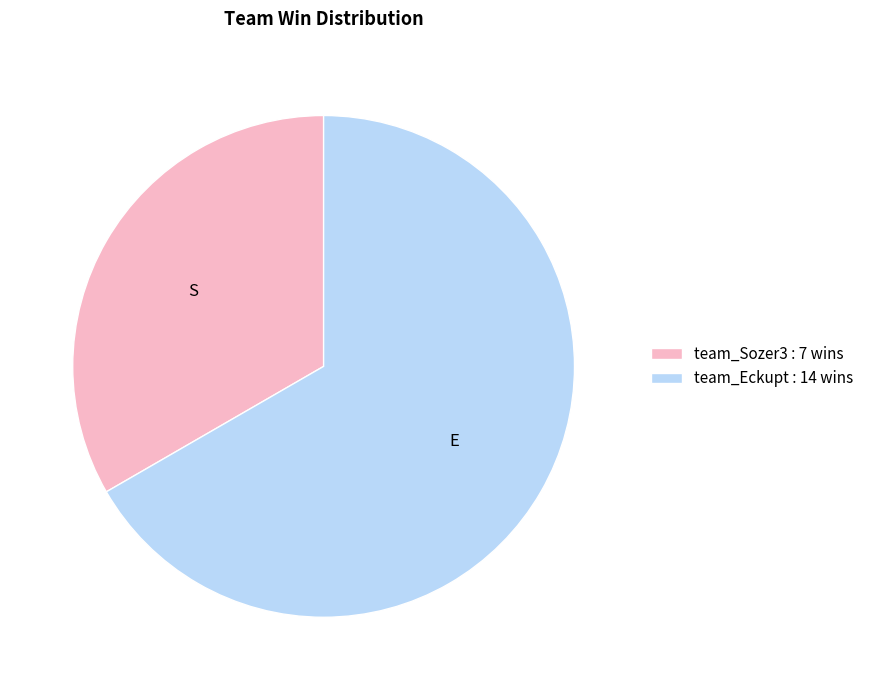

Is there a majority slice in this chart?

Yes